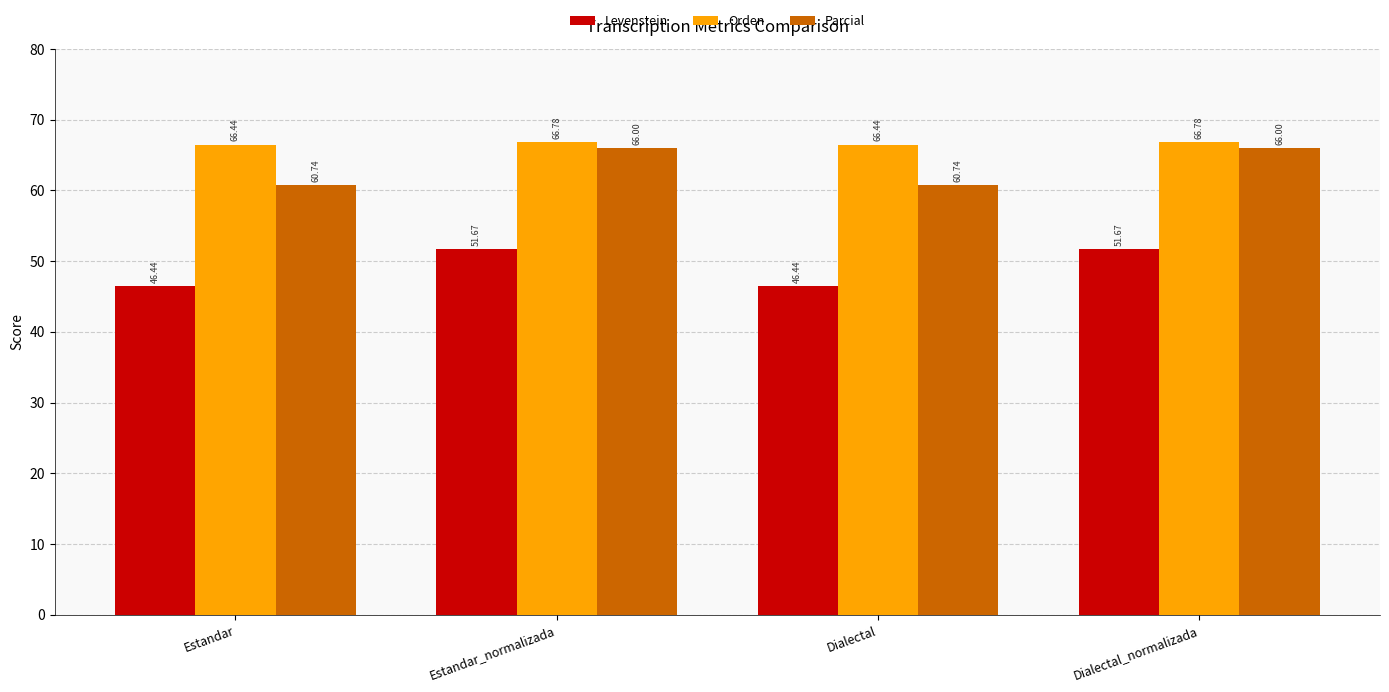

Reading left to right, extract all data points from this chart.

Levenstein: Estandar=46.4	Estandar_normalizada=51.7	Dialectal=46.4	Dialectal_normalizada=51.7
Orden: Estandar=66.4	Estandar_normalizada=66.8	Dialectal=66.4	Dialectal_normalizada=66.8
Parcial: Estandar=60.7	Estandar_normalizada=66.0	Dialectal=60.7	Dialectal_normalizada=66.0